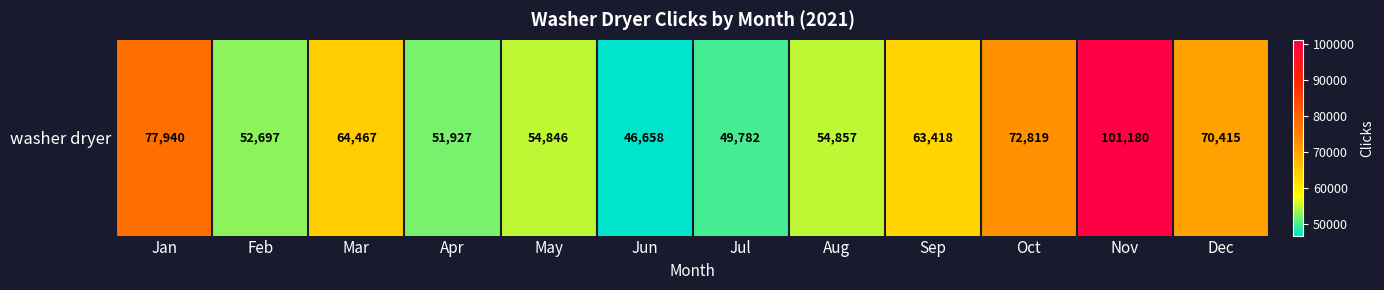

At which category does the chart reach its peak across all series?

Nov